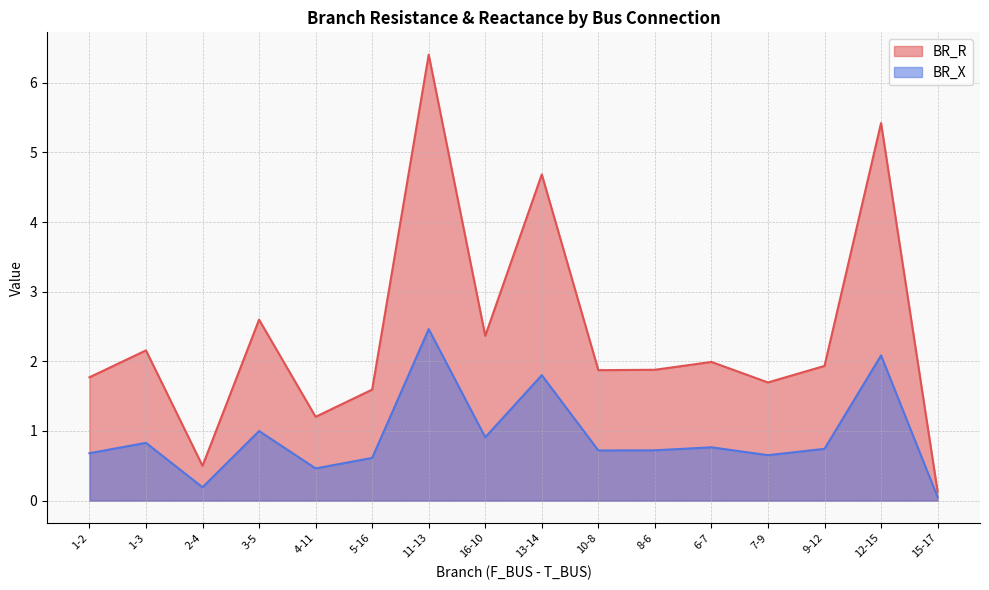

The BR_X series shows 0.8 at 1-3. True or false?

True